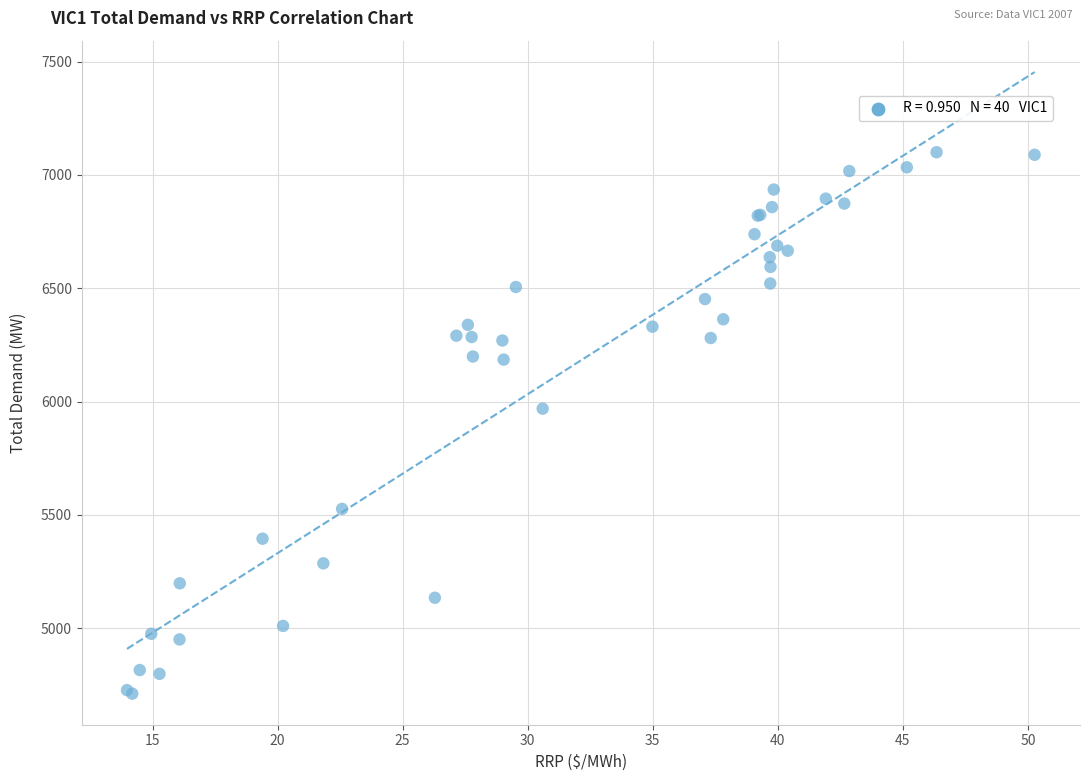

What Y value in the scatter plot is closest to 5905?

5968.9